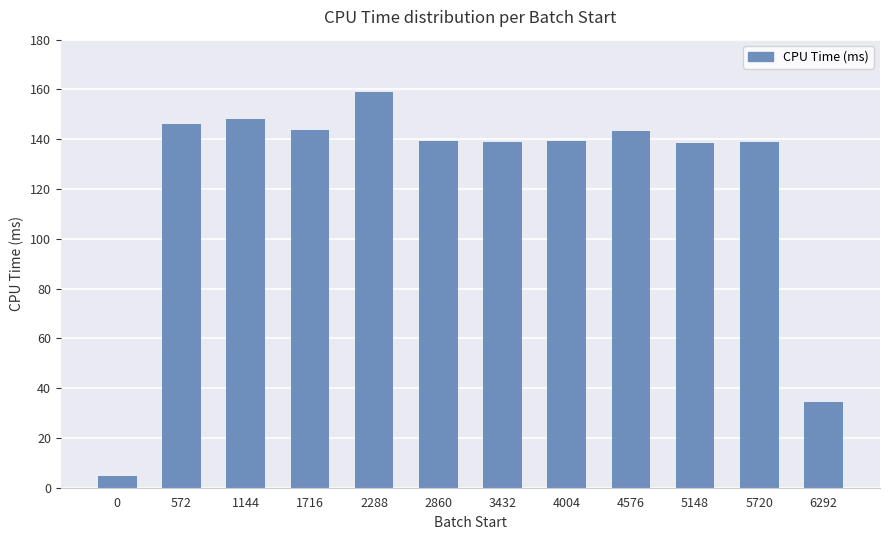

What value does the data have at 5148?

138.3